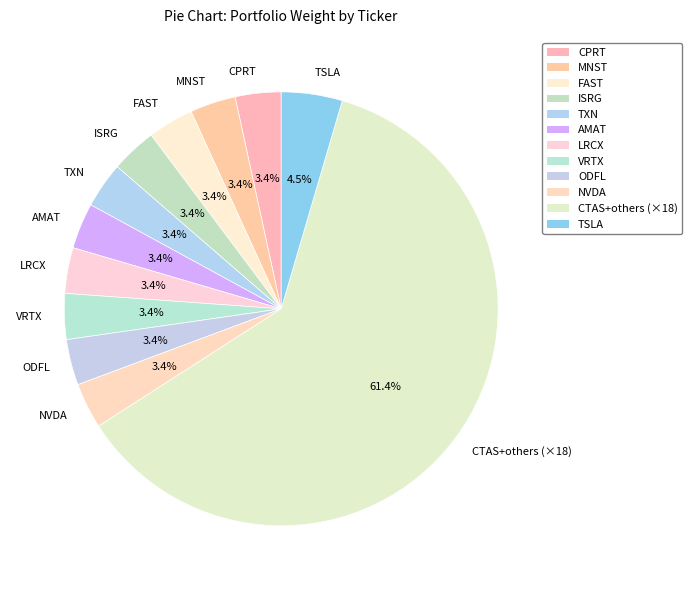

Approximately how many times larger is the value at CPRT compared to VRTX?

1.0